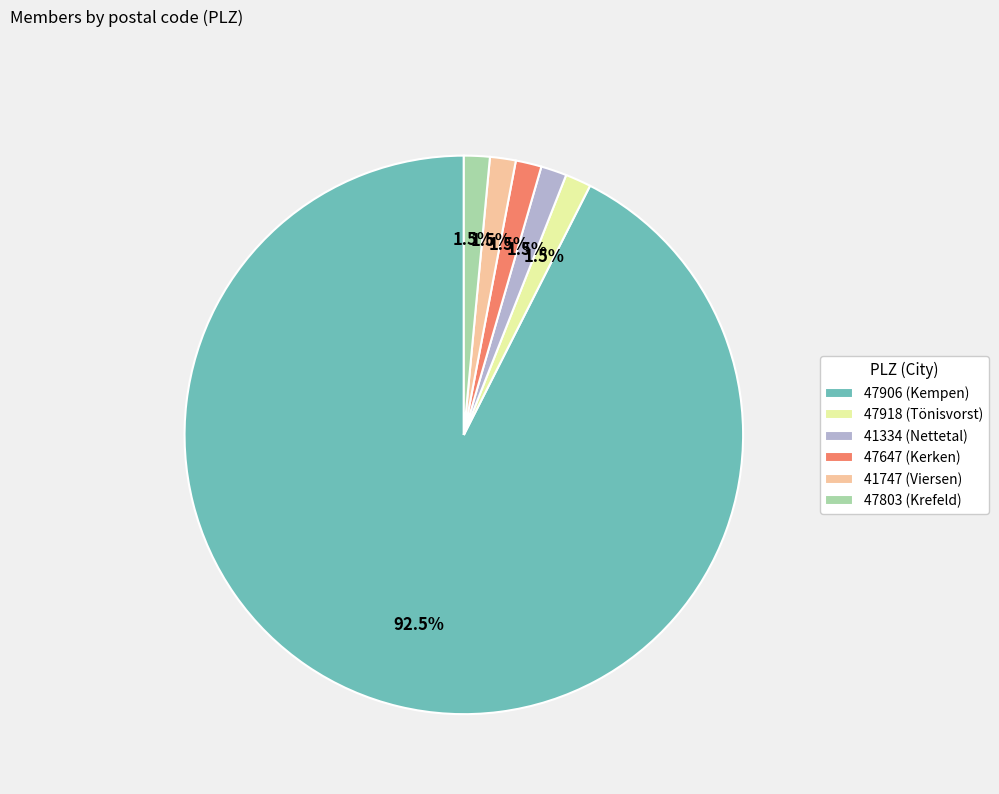

What is the largest slice in the pie chart?

47906 (Kempen)